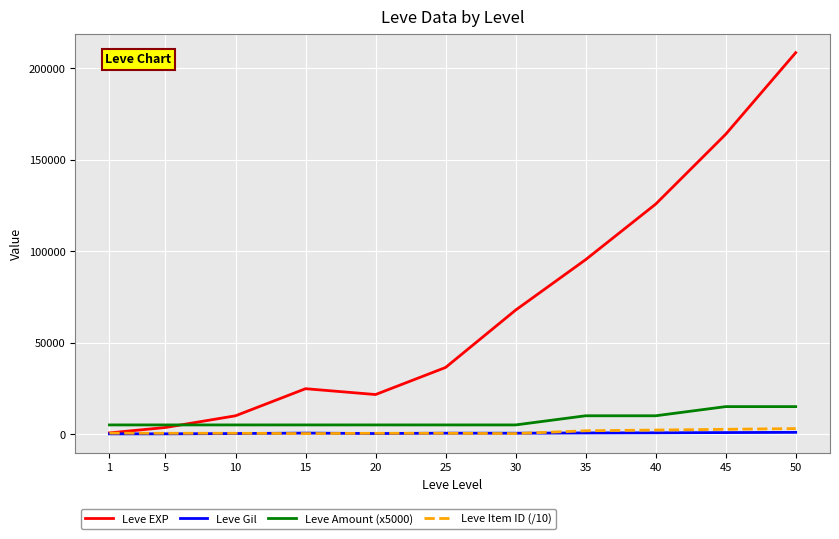

Is the value of Leve Gil at 40 greater than the value of Leve EXP at 15?

No